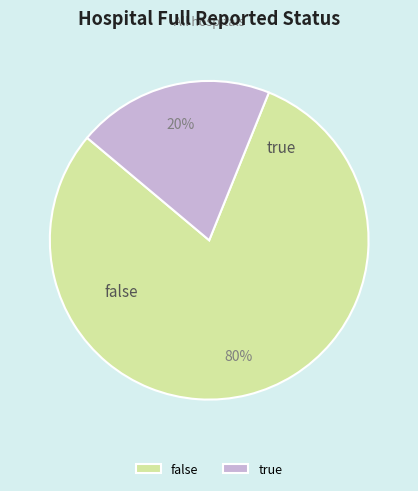

Which has a higher value, false or true?

false